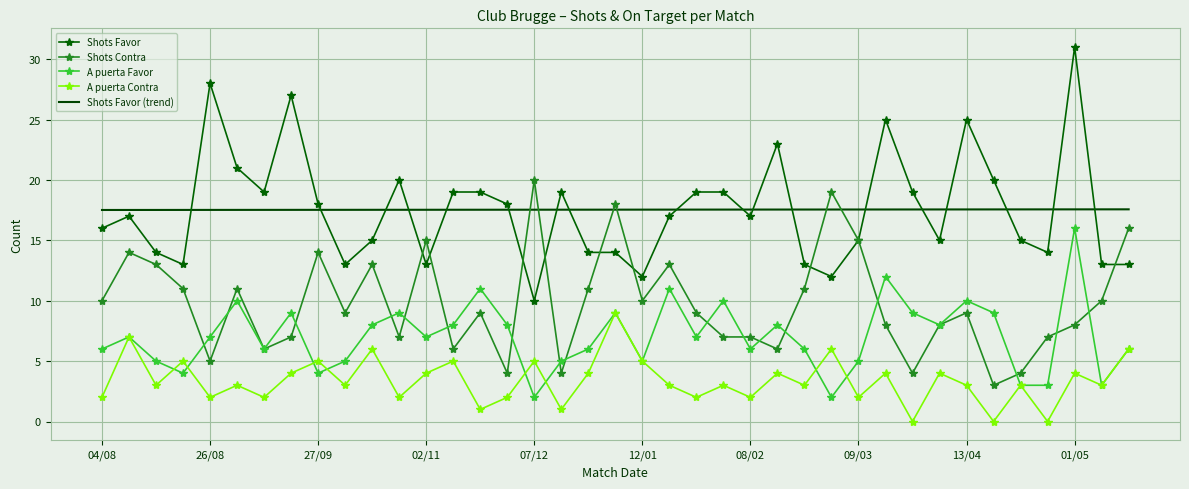

List the series in order of their peak value, lowest first.

A puerta Contra, A puerta Favor, Shots Favor (trend), Shots Contra, Shots Favor